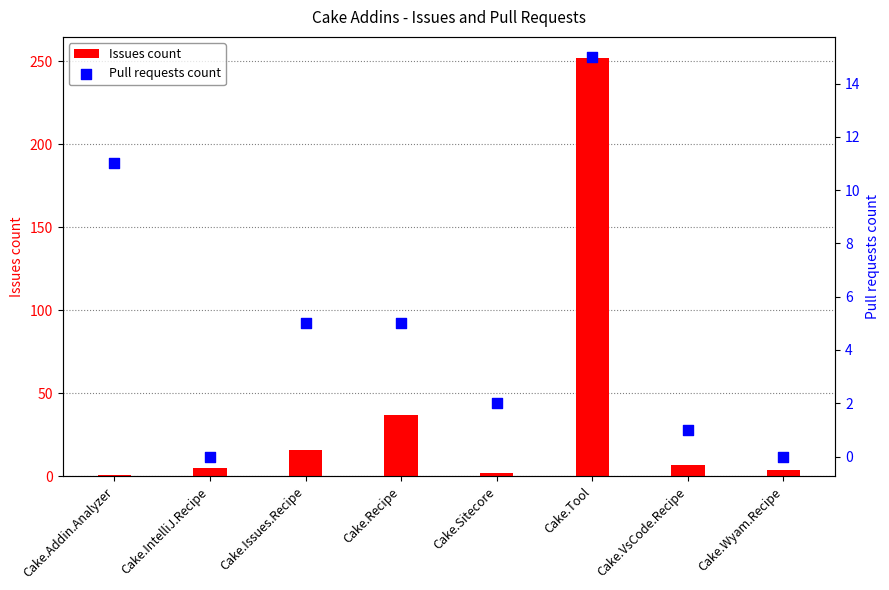

Which series contains the highest Y value?

Issues count